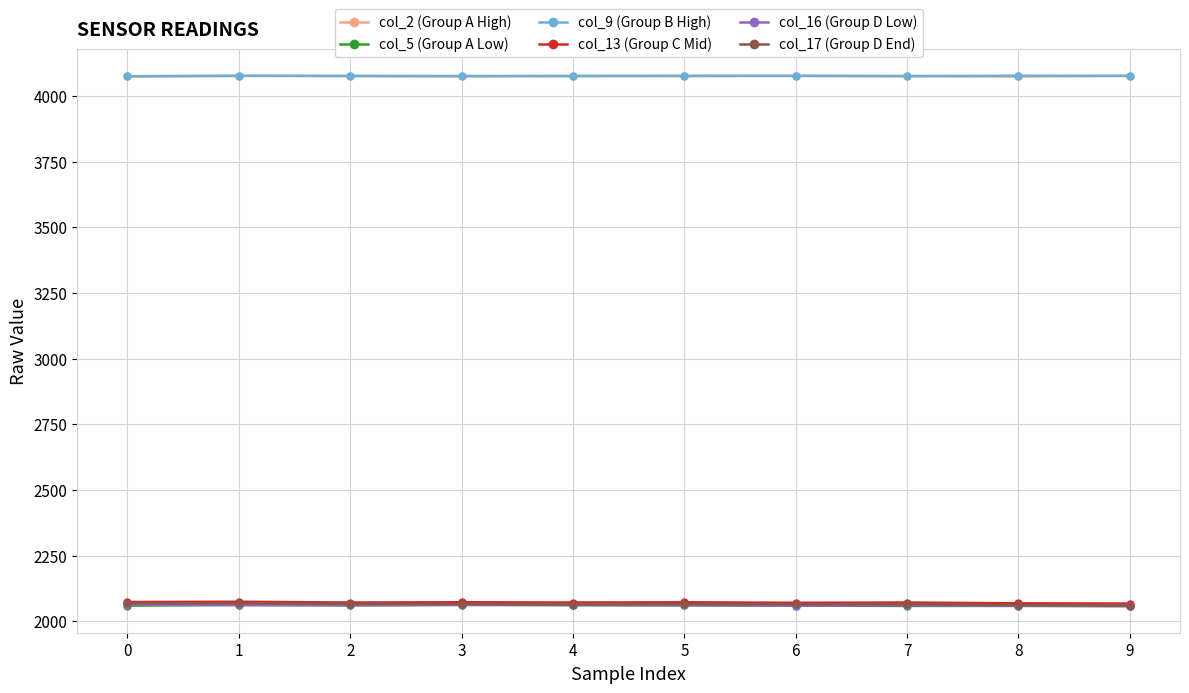

Count the col_17 (Group D End) values in the range 2063 to 2066.

6